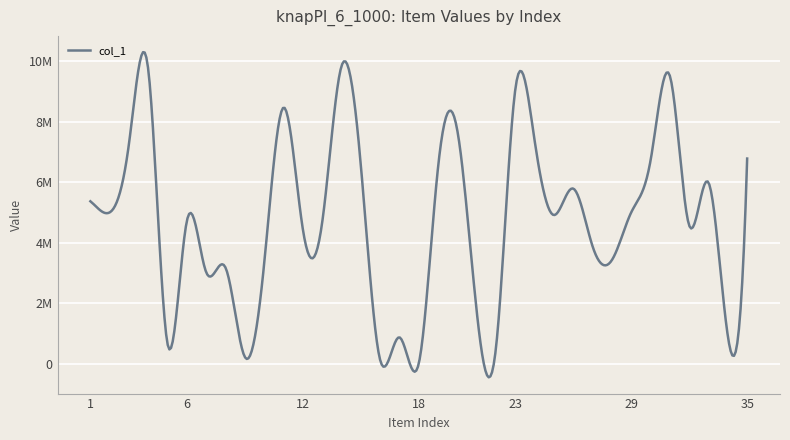

Does the chart display data point markers on the line(s)?

No